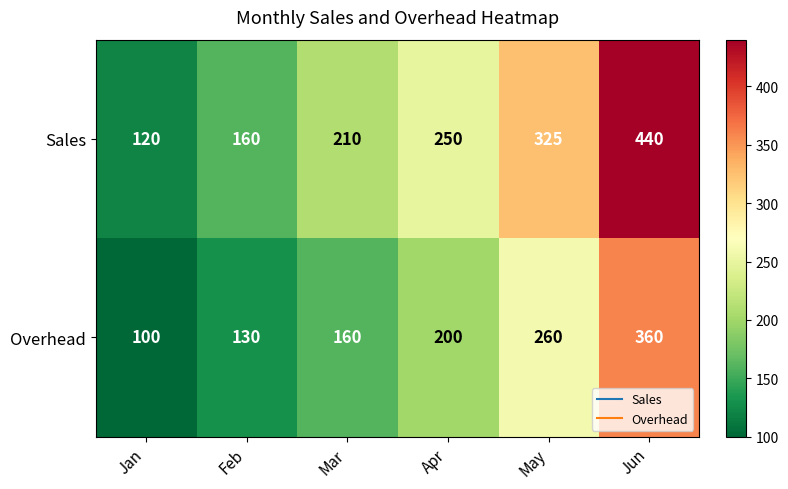

Which label corresponds to the smallest value in the chart?

Jan